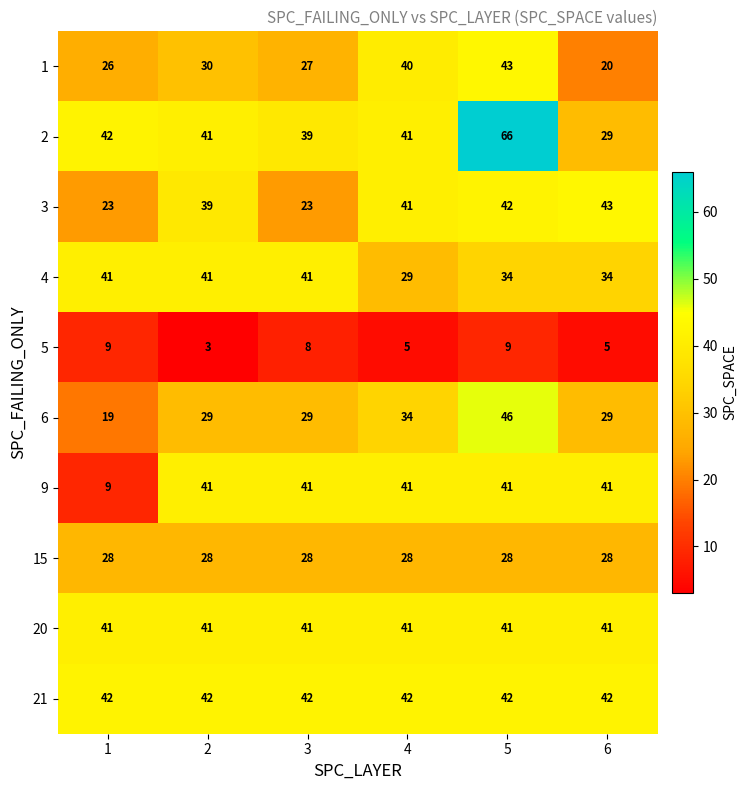

What is the difference between the 4 values at 6 and 4?

5